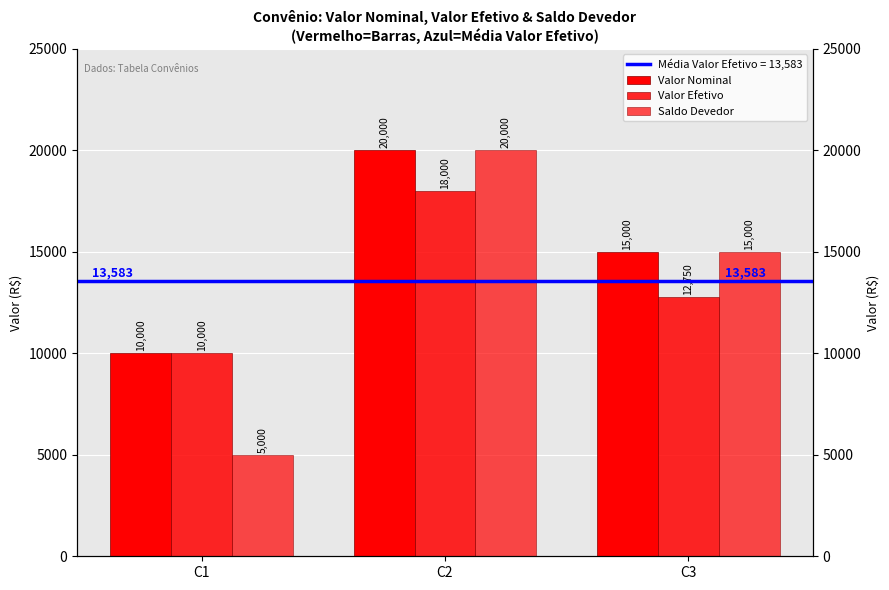

Between C2 and C1, which is larger?

C2